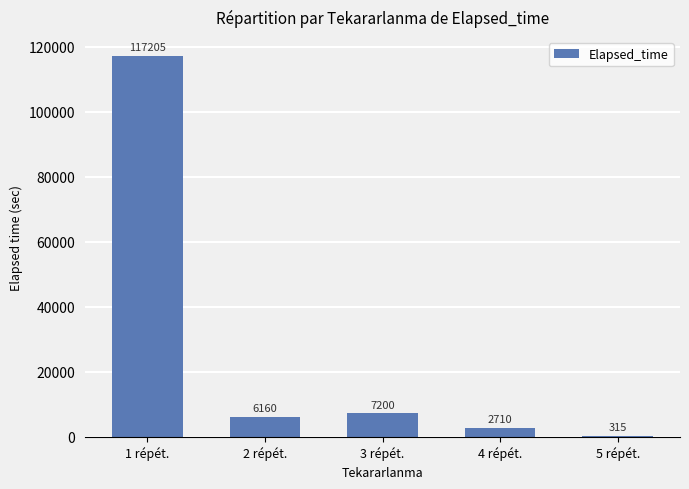

At which category does the chart reach its peak across all series?

1 répét.